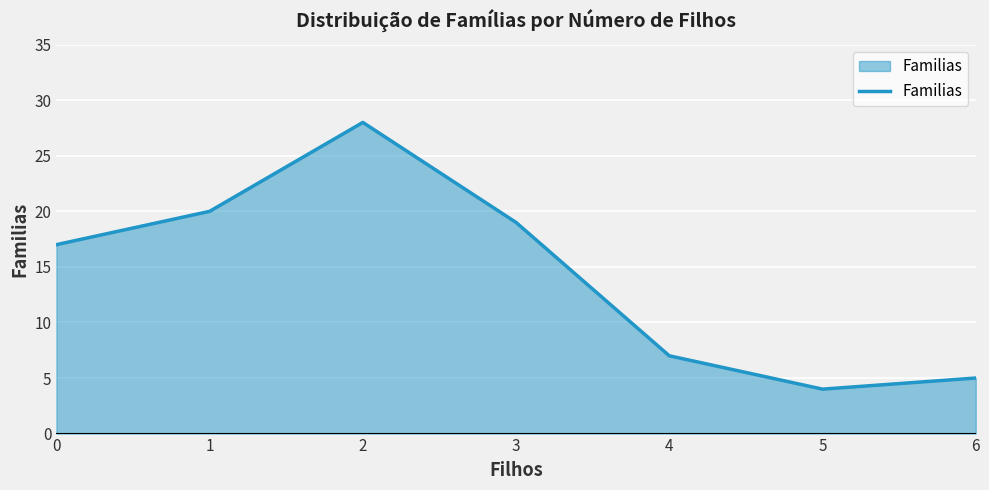

What is the approximate value at 5, to the nearest 5?

5